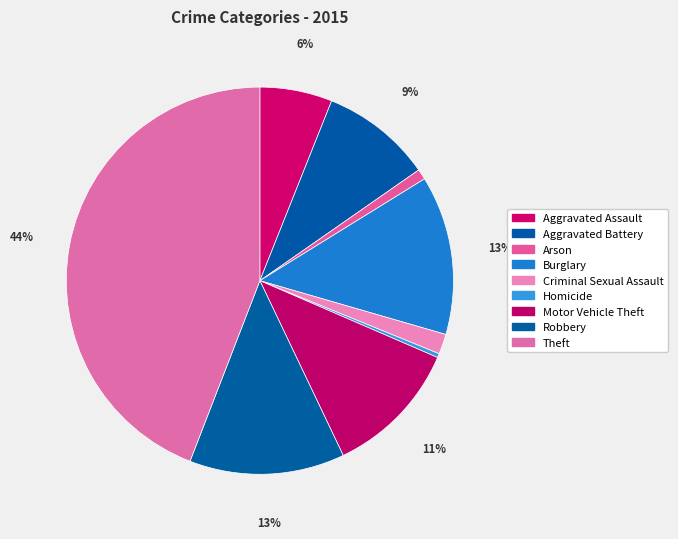

To the nearest percent, what is the combined percentage of Burglary and Theft?

57%